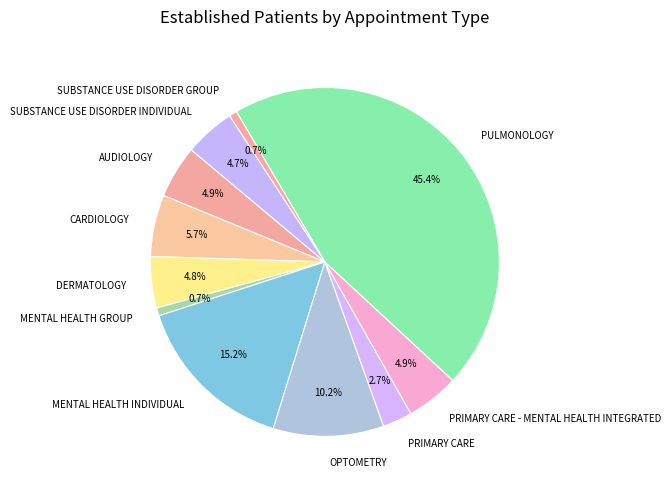

To the nearest percent, what percentage of the pie is CARDIOLOGY?

6%